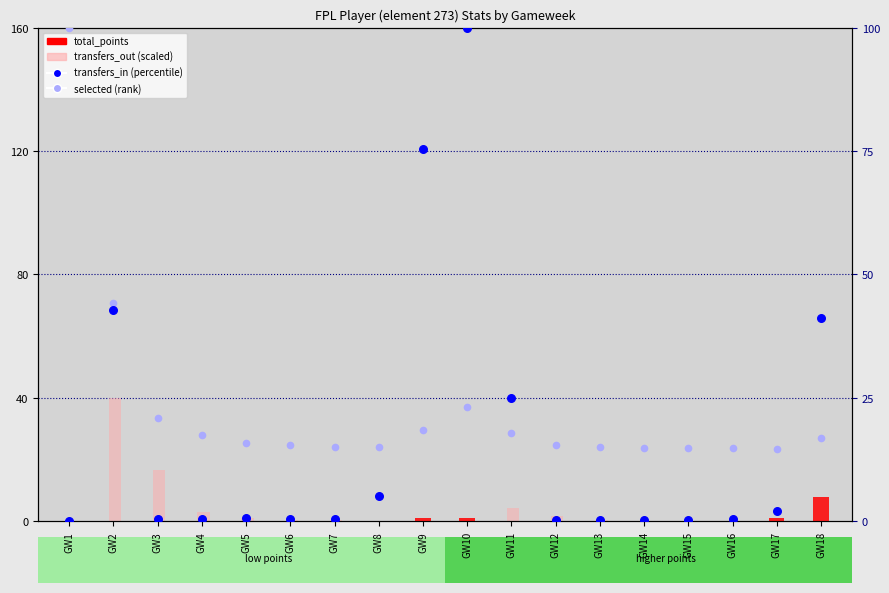

Which series has the largest total across all categories?

selected (rank)